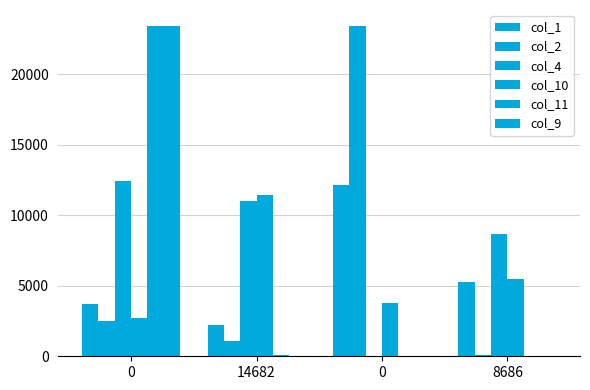

What is the difference between the highest and lowest values at 0?

20834